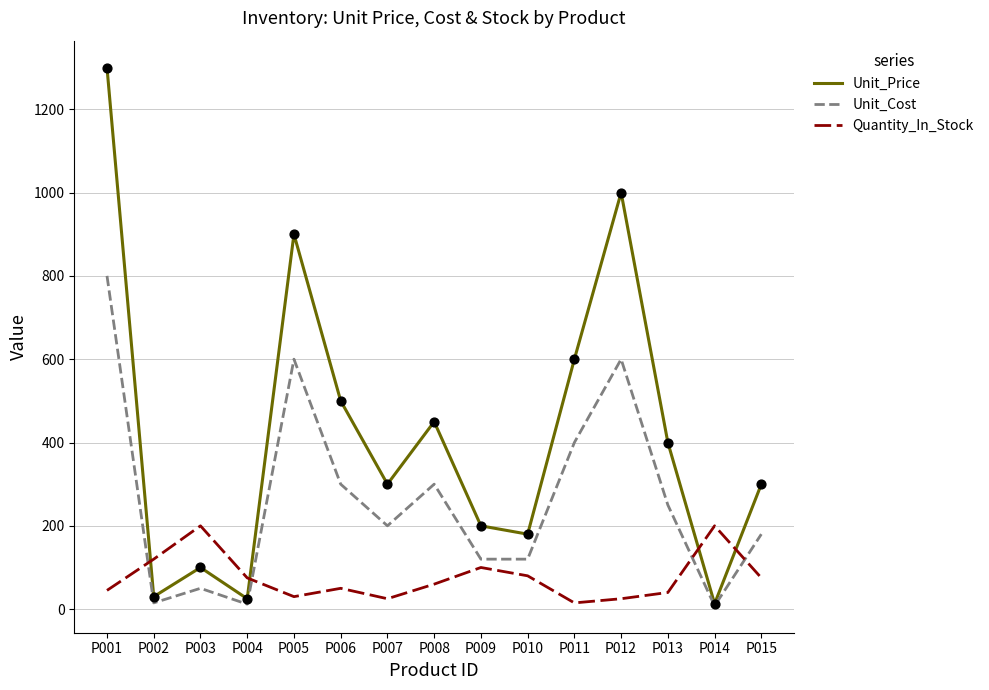

What are all the series names shown in the legend?

Unit_Price, Unit_Cost, Quantity_In_Stock